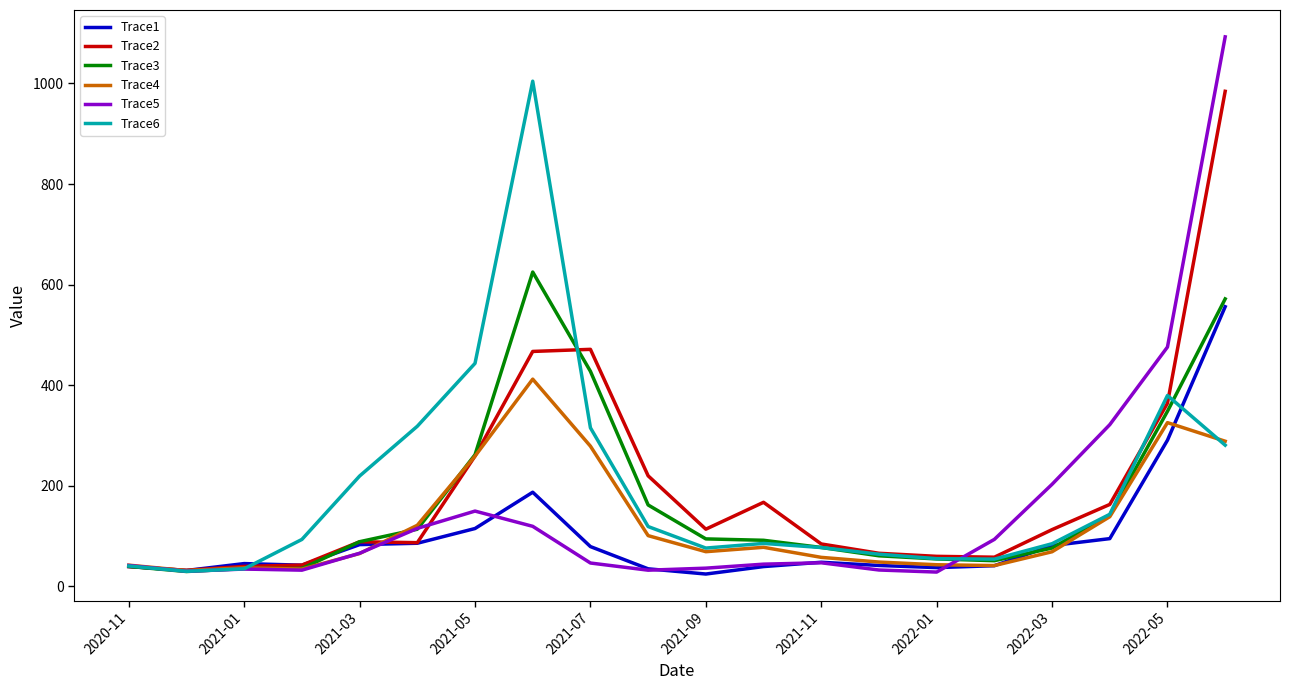

What is the maximum value shown in the chart?

1092.7